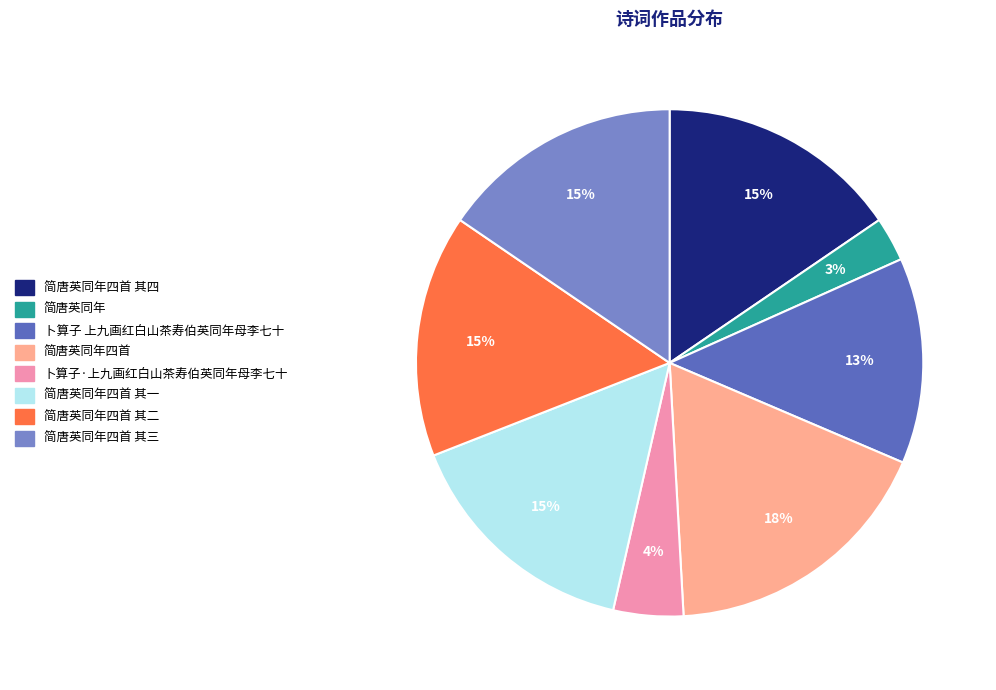

To the nearest percent, what percentage of the pie is 简唐英同年四首 其一?

15%